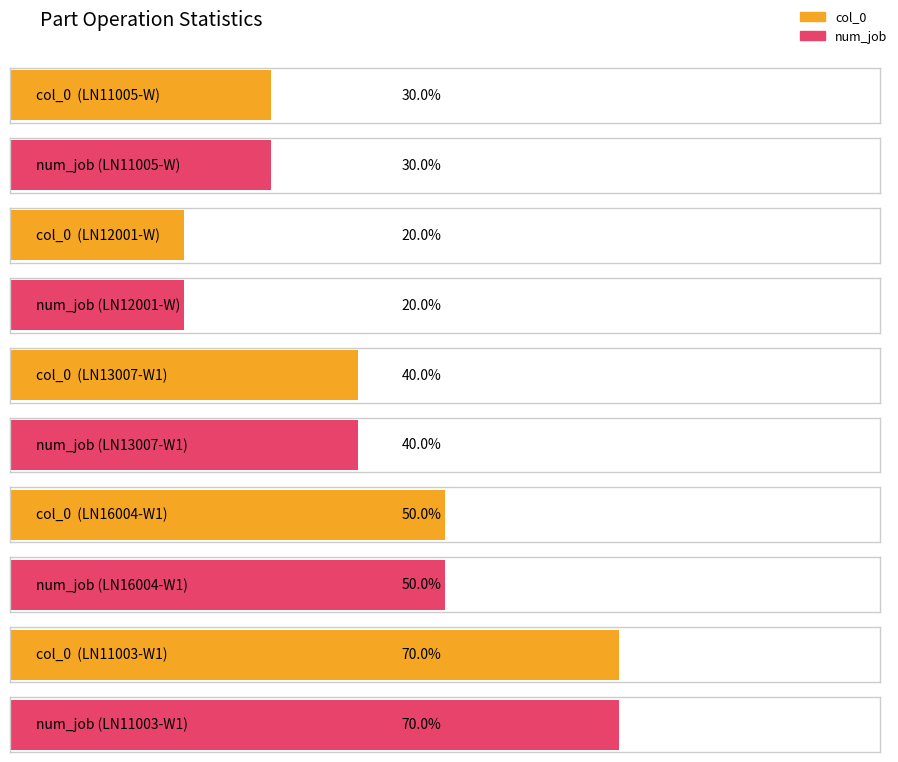

At which label does num_job reach its peak?

LN11003-W1(new)